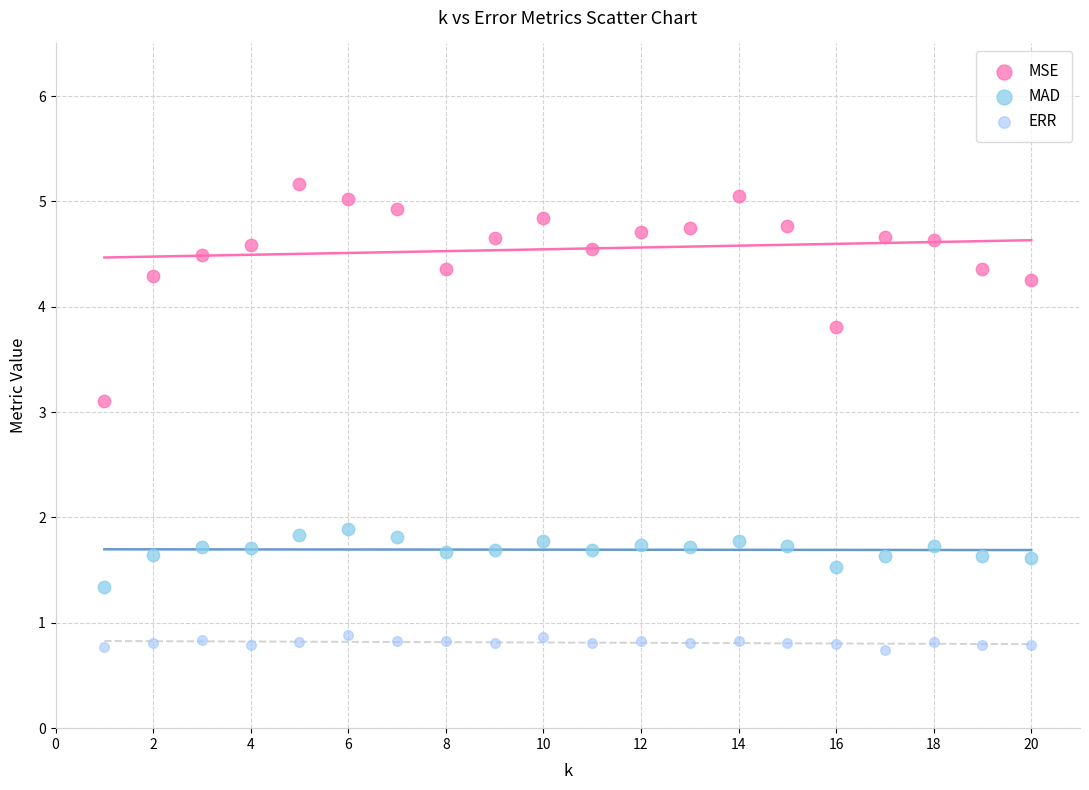

Which series contains the highest Y value?

MSE